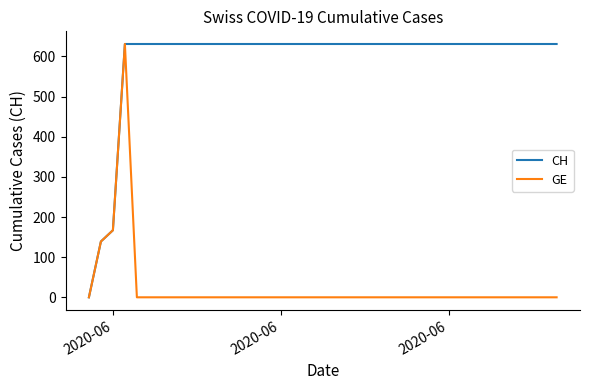

What is the greatest value displayed?

631